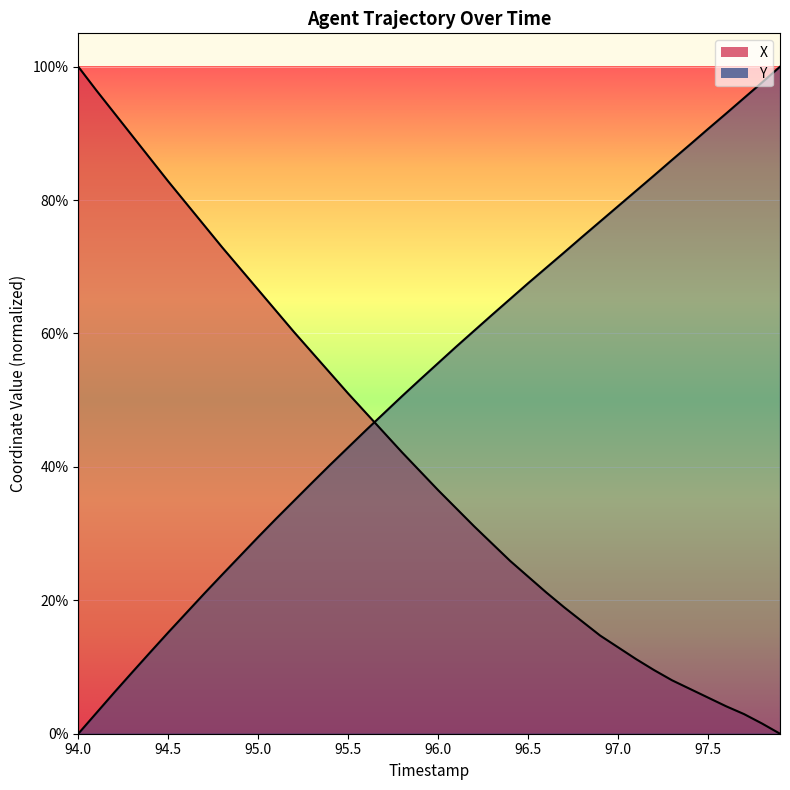

At which label does Y reach its minimum?

94.0